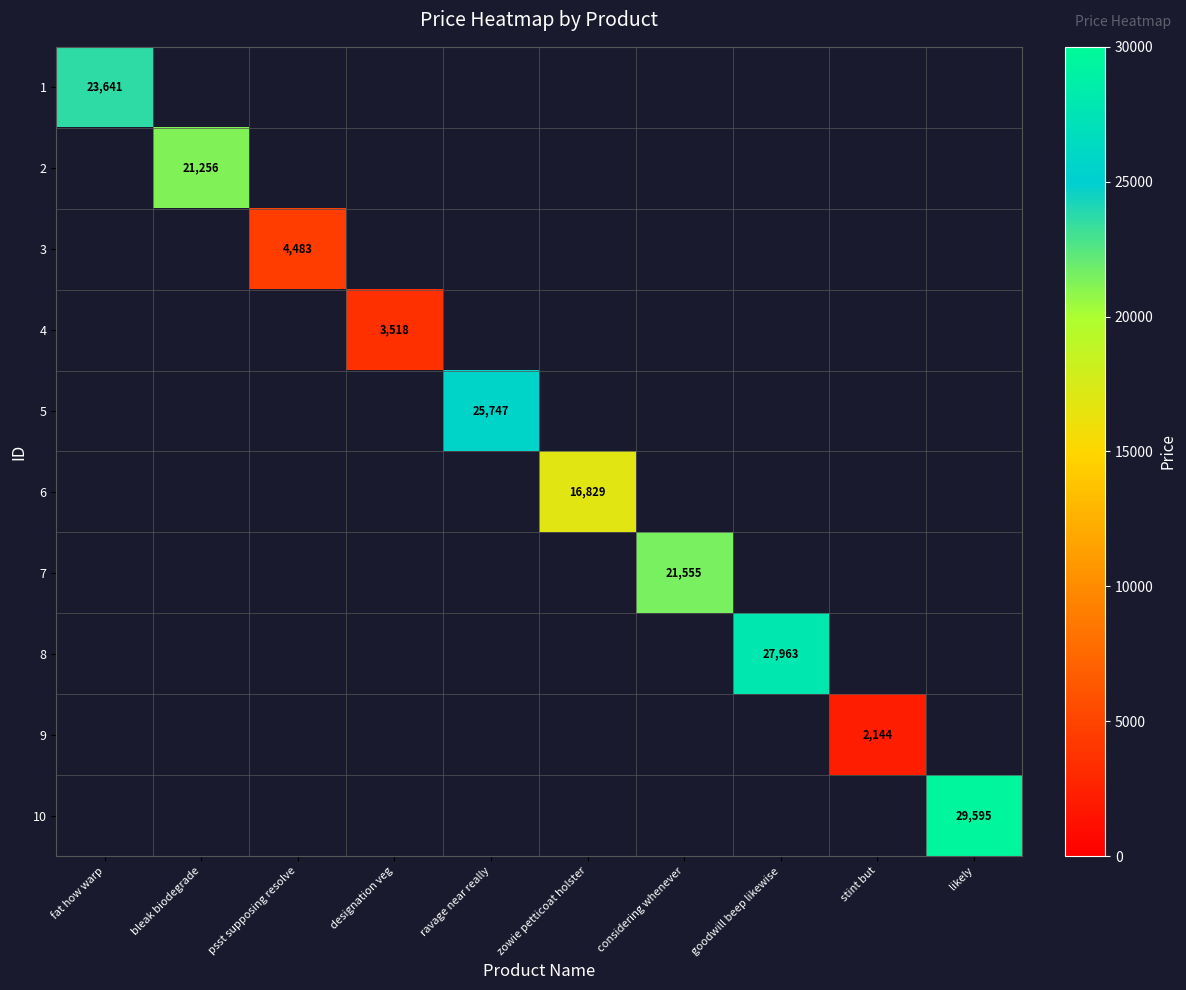

Is it true that 1 equals 40909.1 at fat how warp?

False